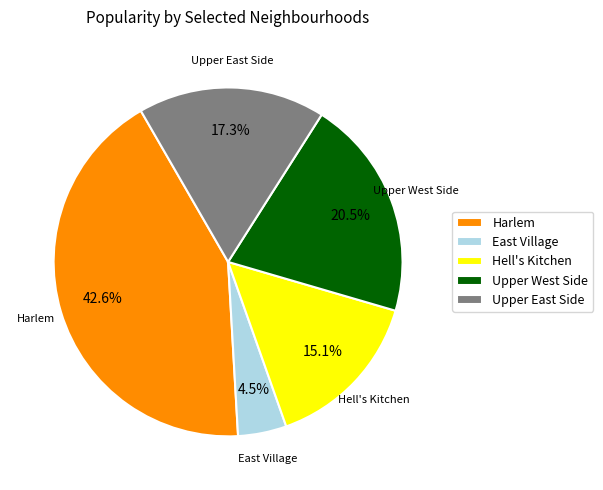

Rank the categories by value from highest to lowest.

Harlem, Upper West Side, Upper East Side, Hell's Kitchen, East Village